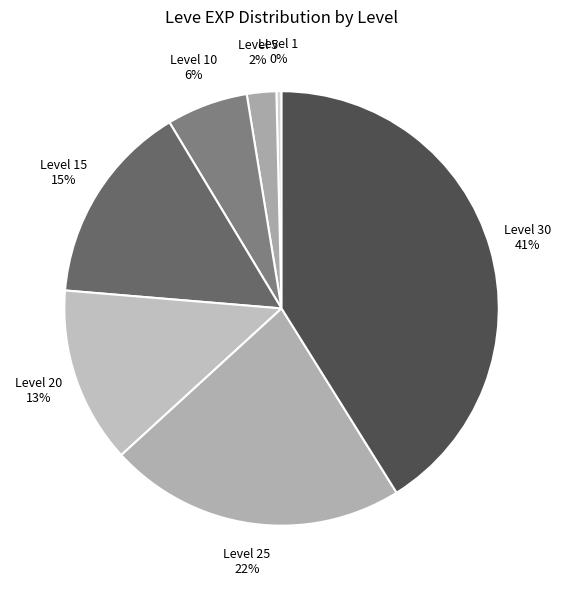

Count the number of slices in the pie.

7